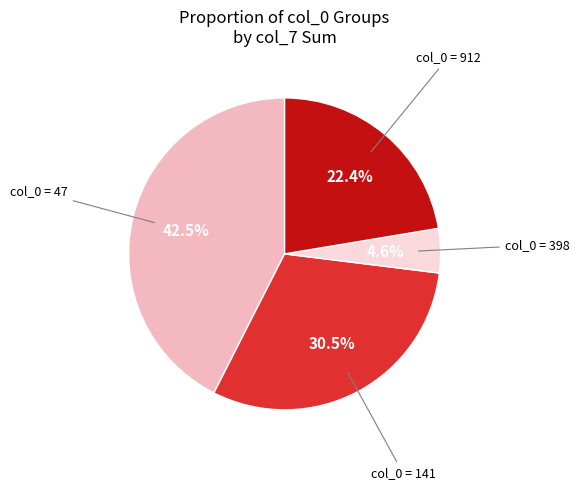

Is there any slice that represents more than half of the pie?

No